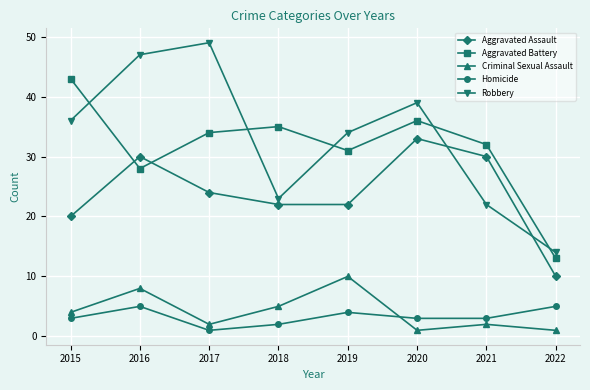

True or false: Aggravated Battery has a value of 20 at 2018.

False